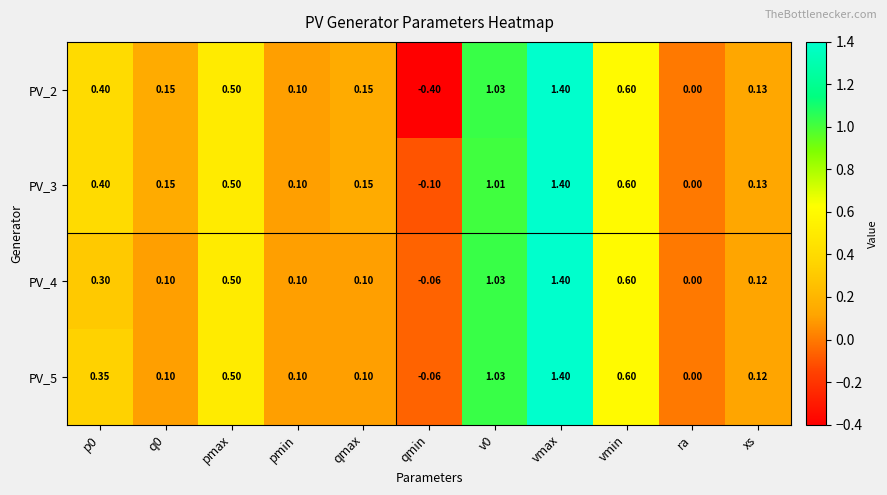

How many series are shown in this chart?

4